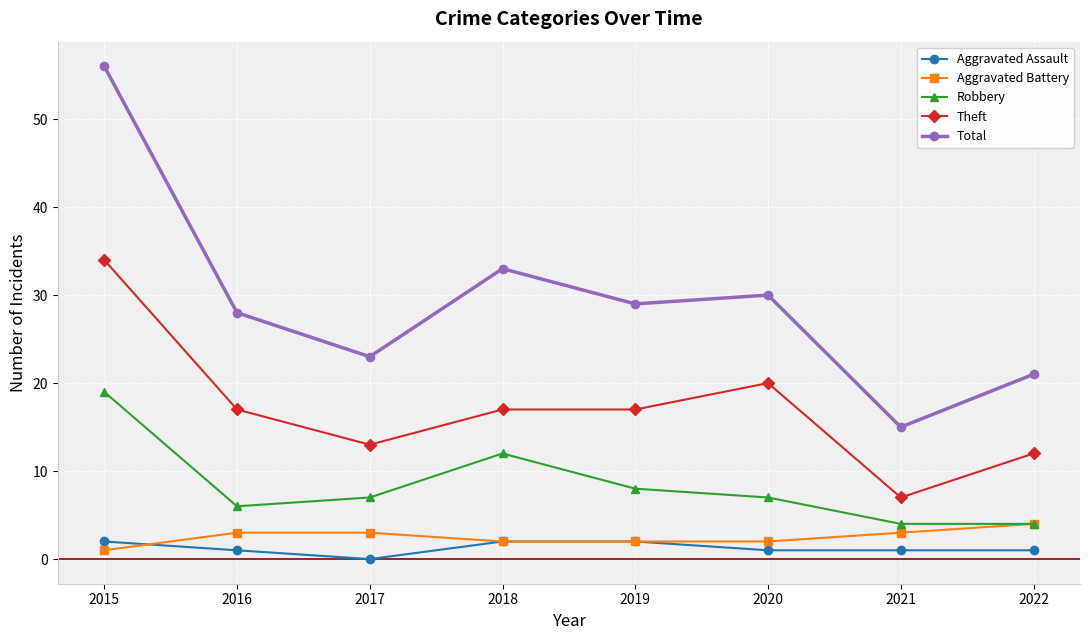

What is the difference between the maximum and second lowest values in the Robbery series?

15